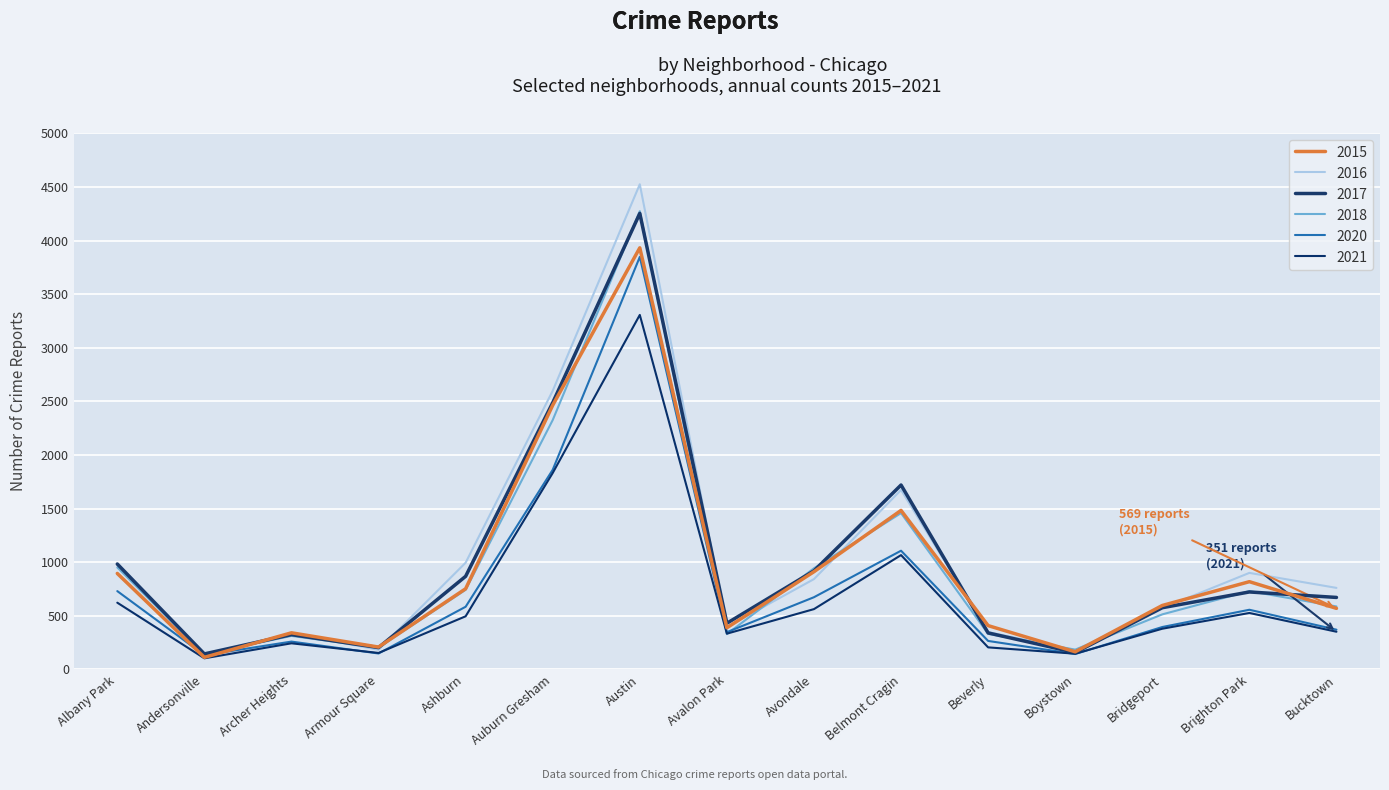

How many lines are shown in the chart?

6